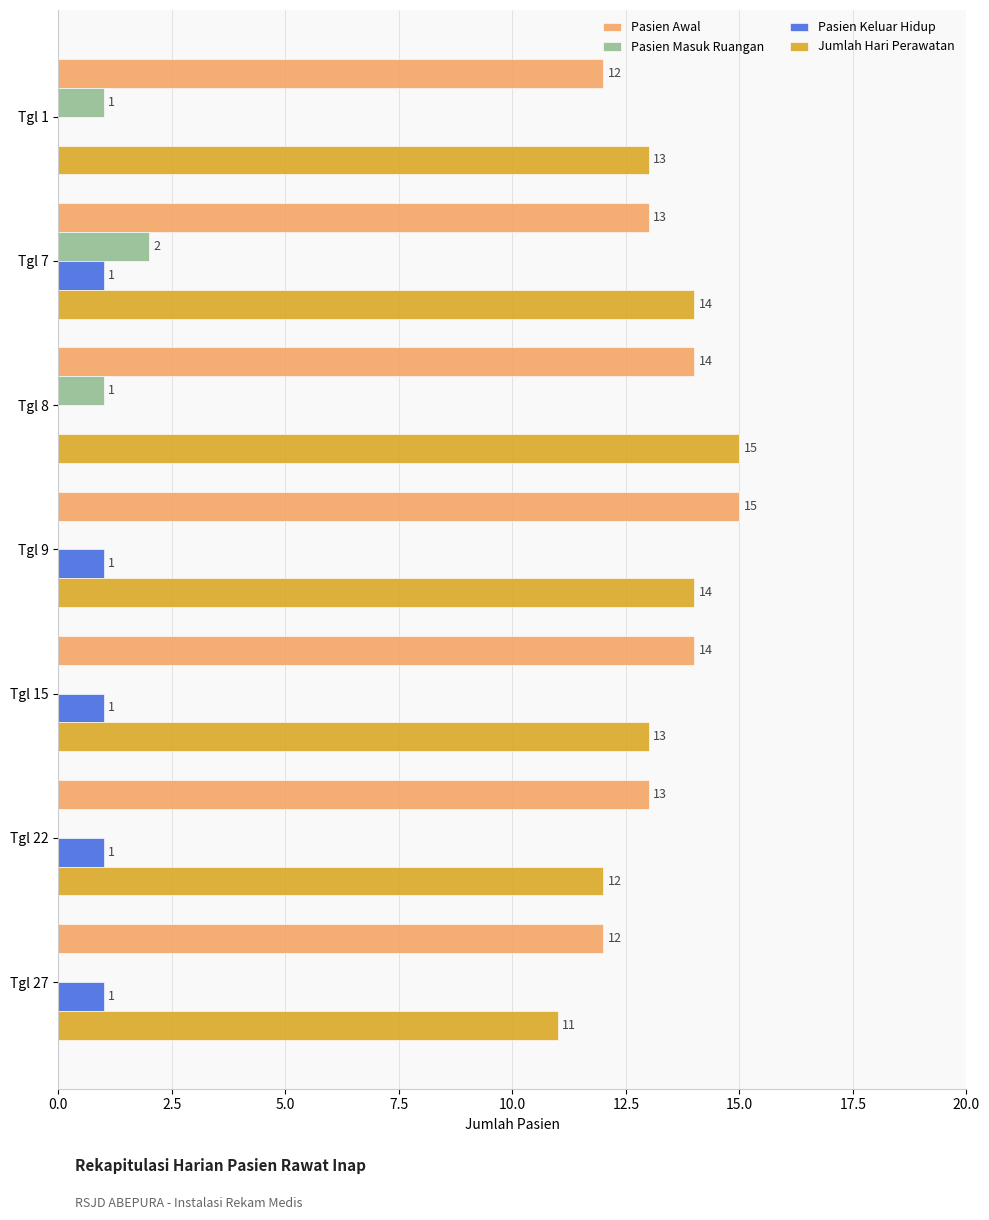

Is it true that Pasien Masuk Ruangan equals 0 at Tgl 8?

False